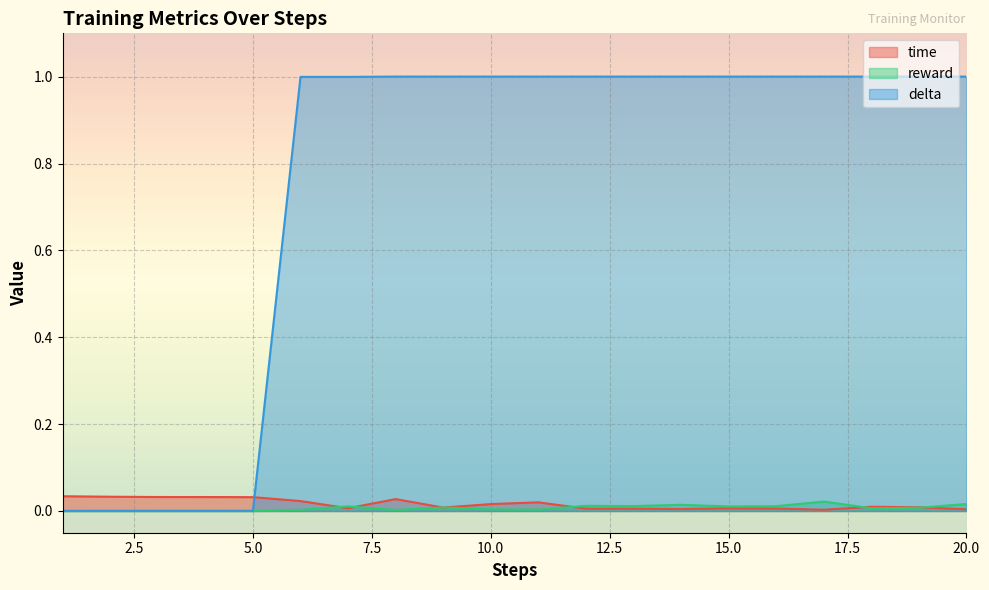

At which category is the sum across all series the highest?

8